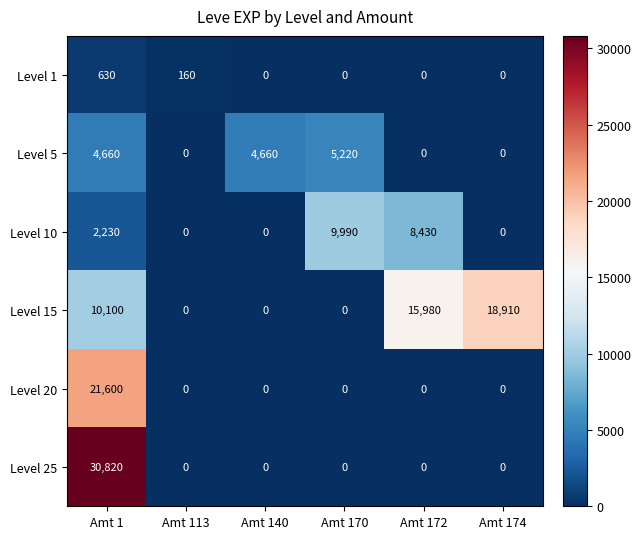

What is the greatest value displayed?

30820